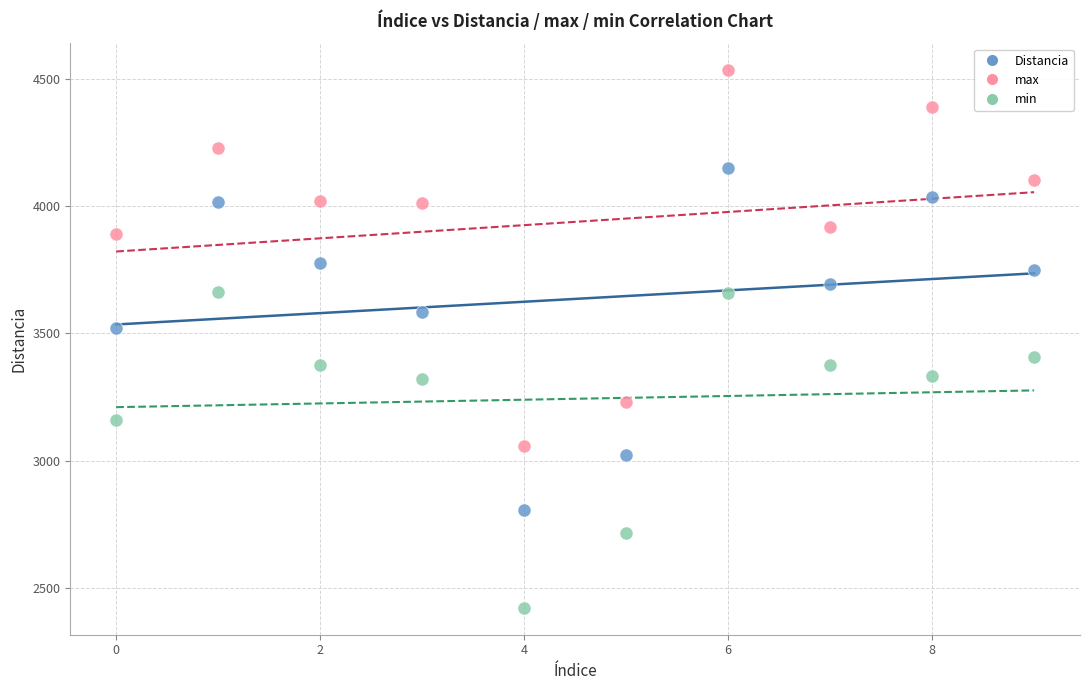

Across all data points, what is the range of Y values (max minus min)?

2111.0